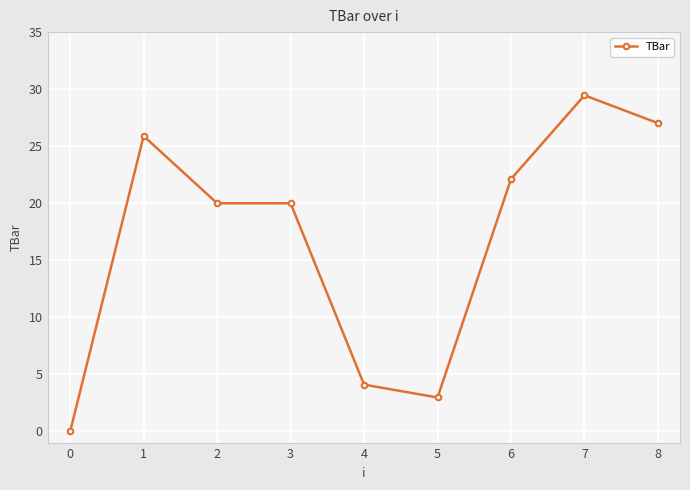

Reading left to right, extract all data points from this chart.

0.0	25.9	20.0	20.0	4.1	3.0	22.1	29.5	27.0